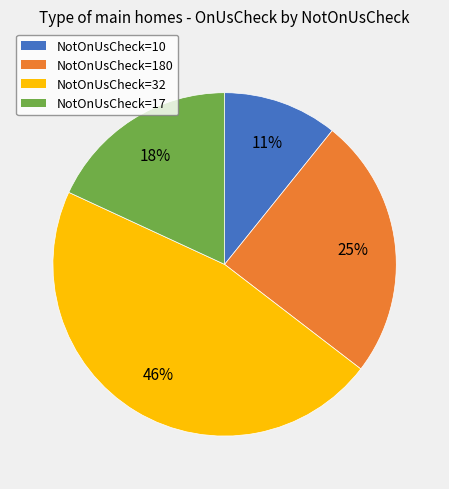

Is there any slice that represents more than half of the pie?

No